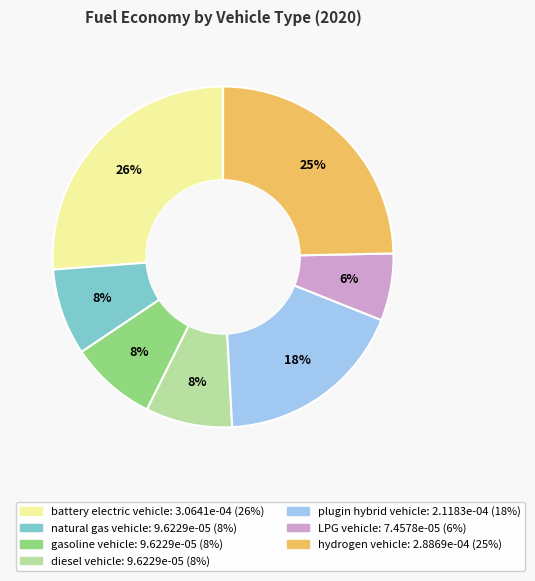

What is the largest slice in the pie chart?

battery electric vehicle